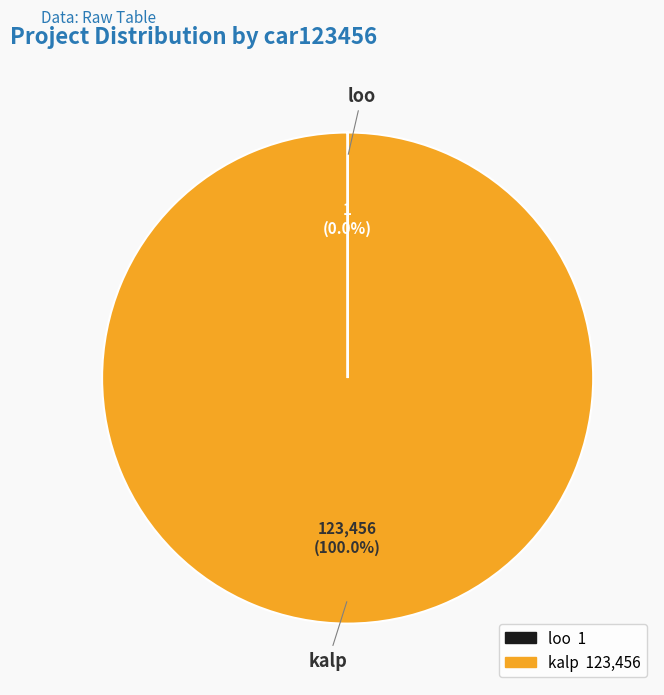

To the nearest percent, what percentage of the pie is kalp?

100%